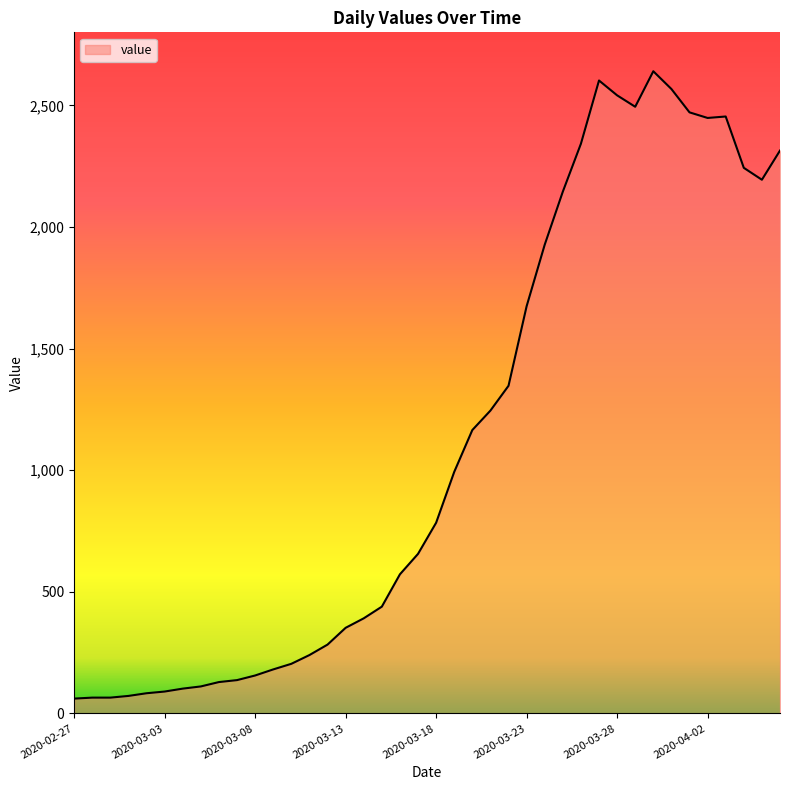

What is the difference between the maximum and minimum values?

2579